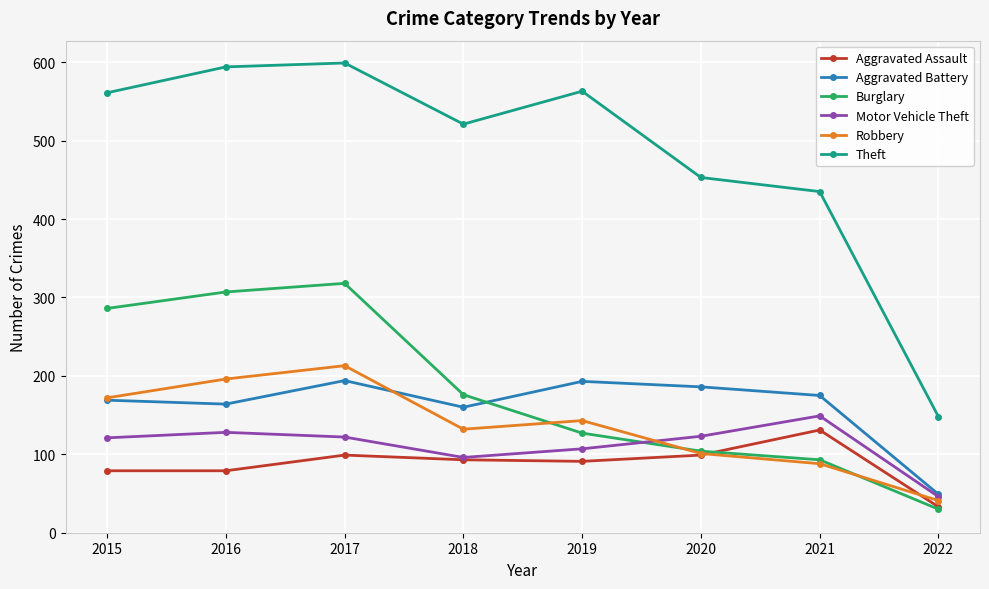

How many data points in Motor Vehicle Theft are less than 122?

4